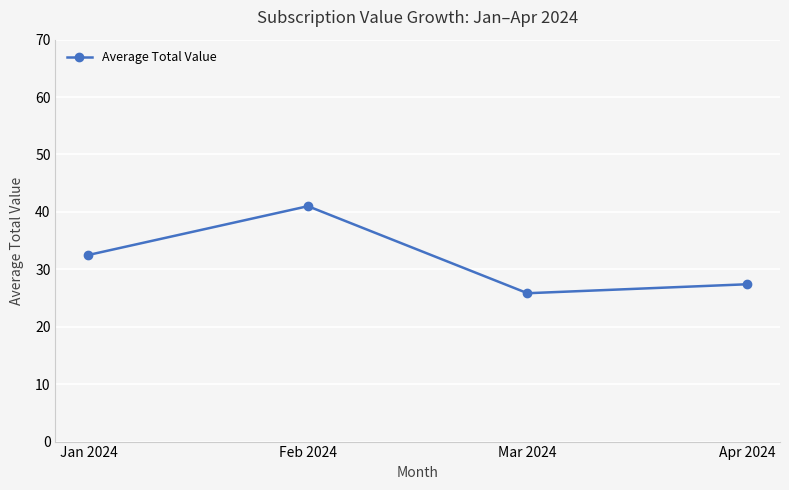

Which has a higher value, Feb 2024 or Mar 2024?

Feb 2024